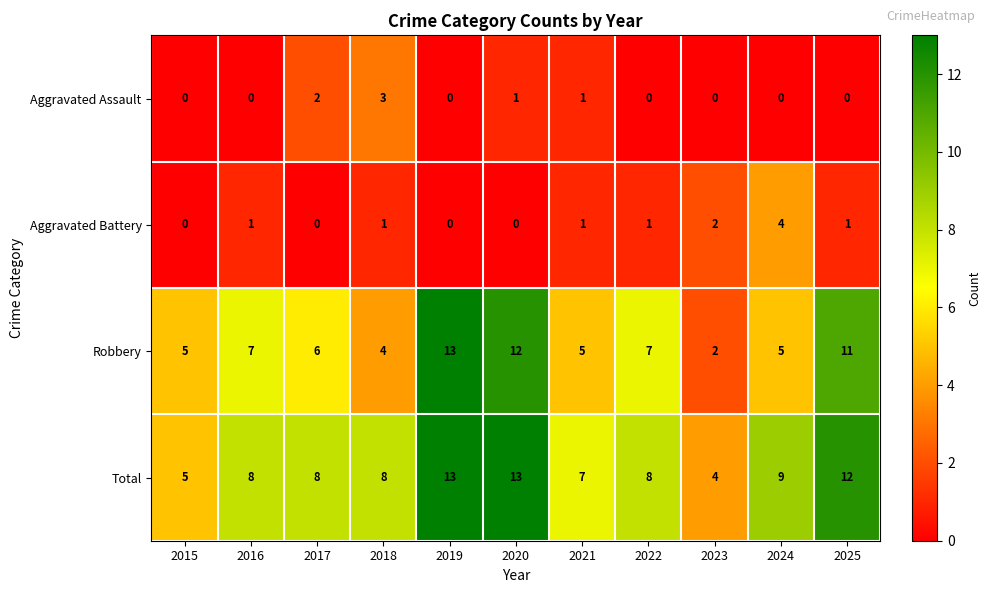

The value of Total at 2025 is 12. True or false?

True